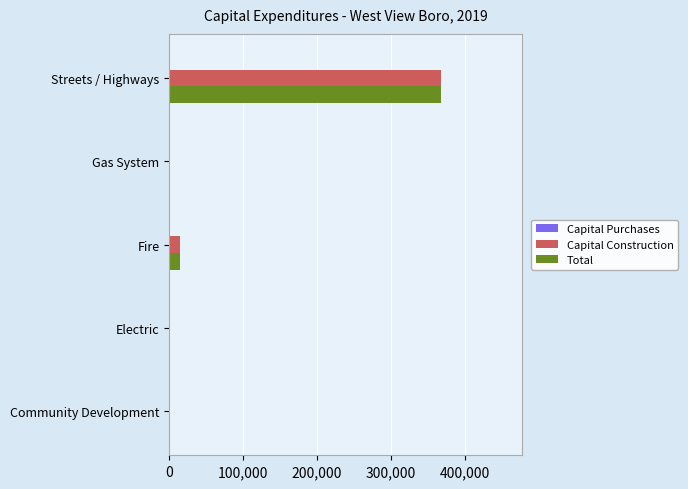

What is the total value across all series at Fire?

29600